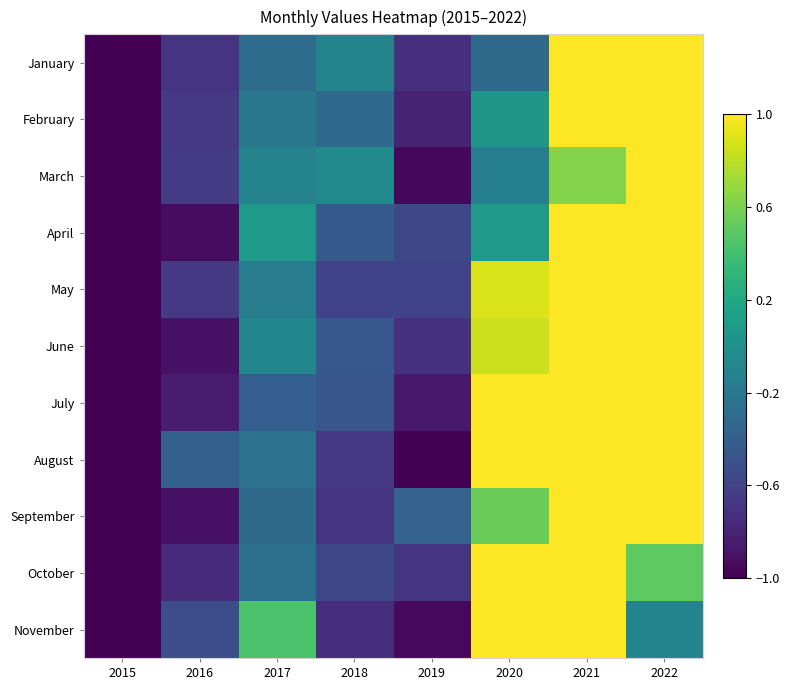

List the series in order of their peak value, highest first.

March, January, October, September, April, February, November, June, July, May, August